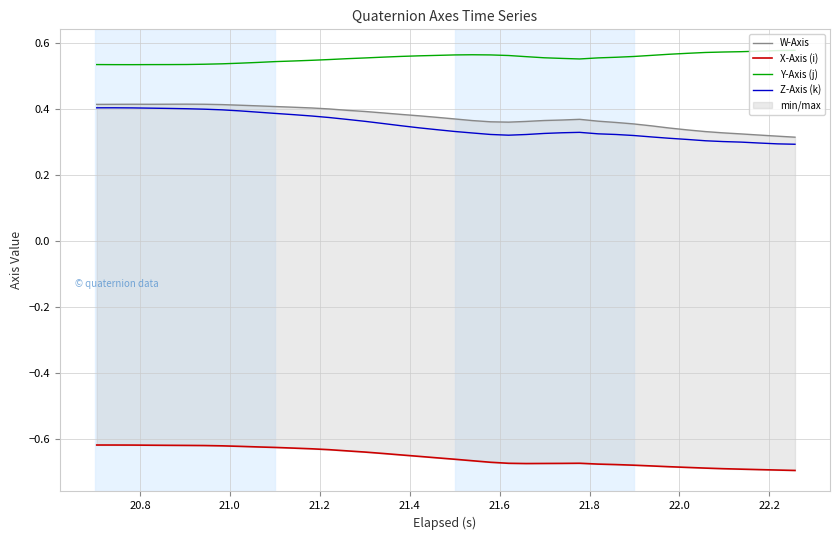

True or false: Z-Axis (k) and Y-Axis (j) cross at least once.

False